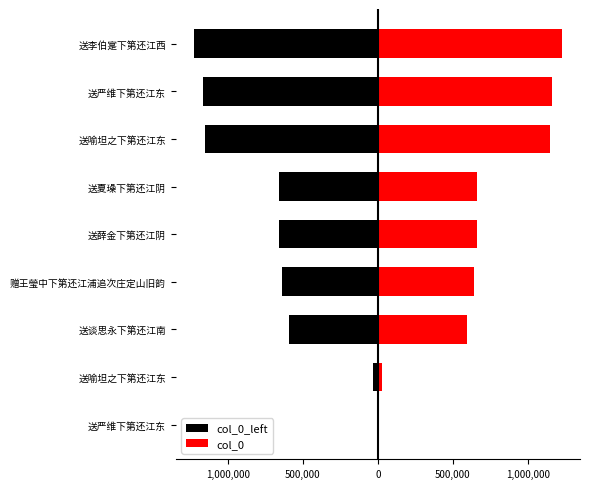

Between 送薛金下第还江阴 and 送喻坦之下第还江东, which series saw the biggest shift?

col_0_left